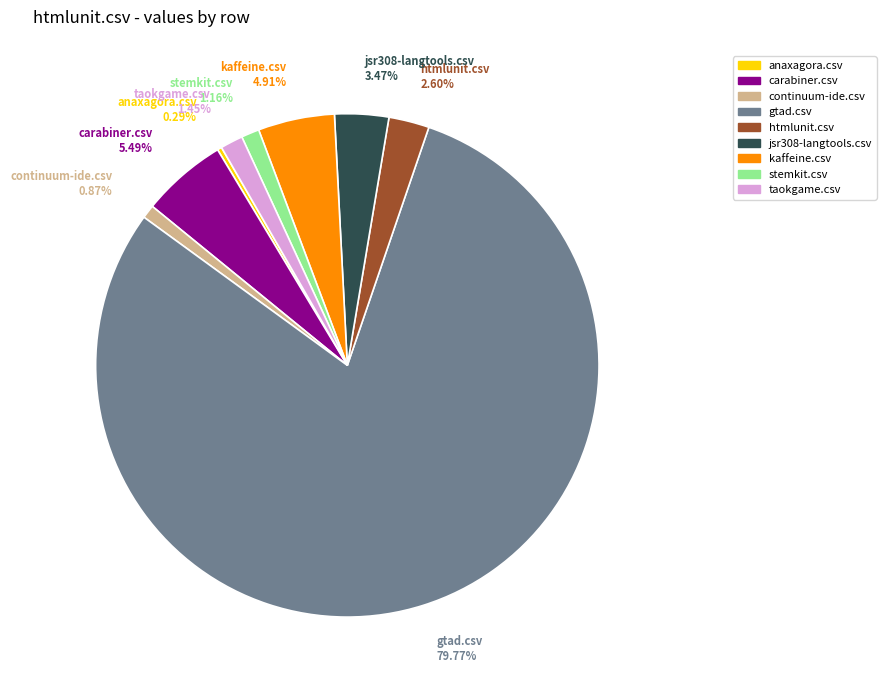

True or false: gtad.csv accounts for 80% of the total.

True